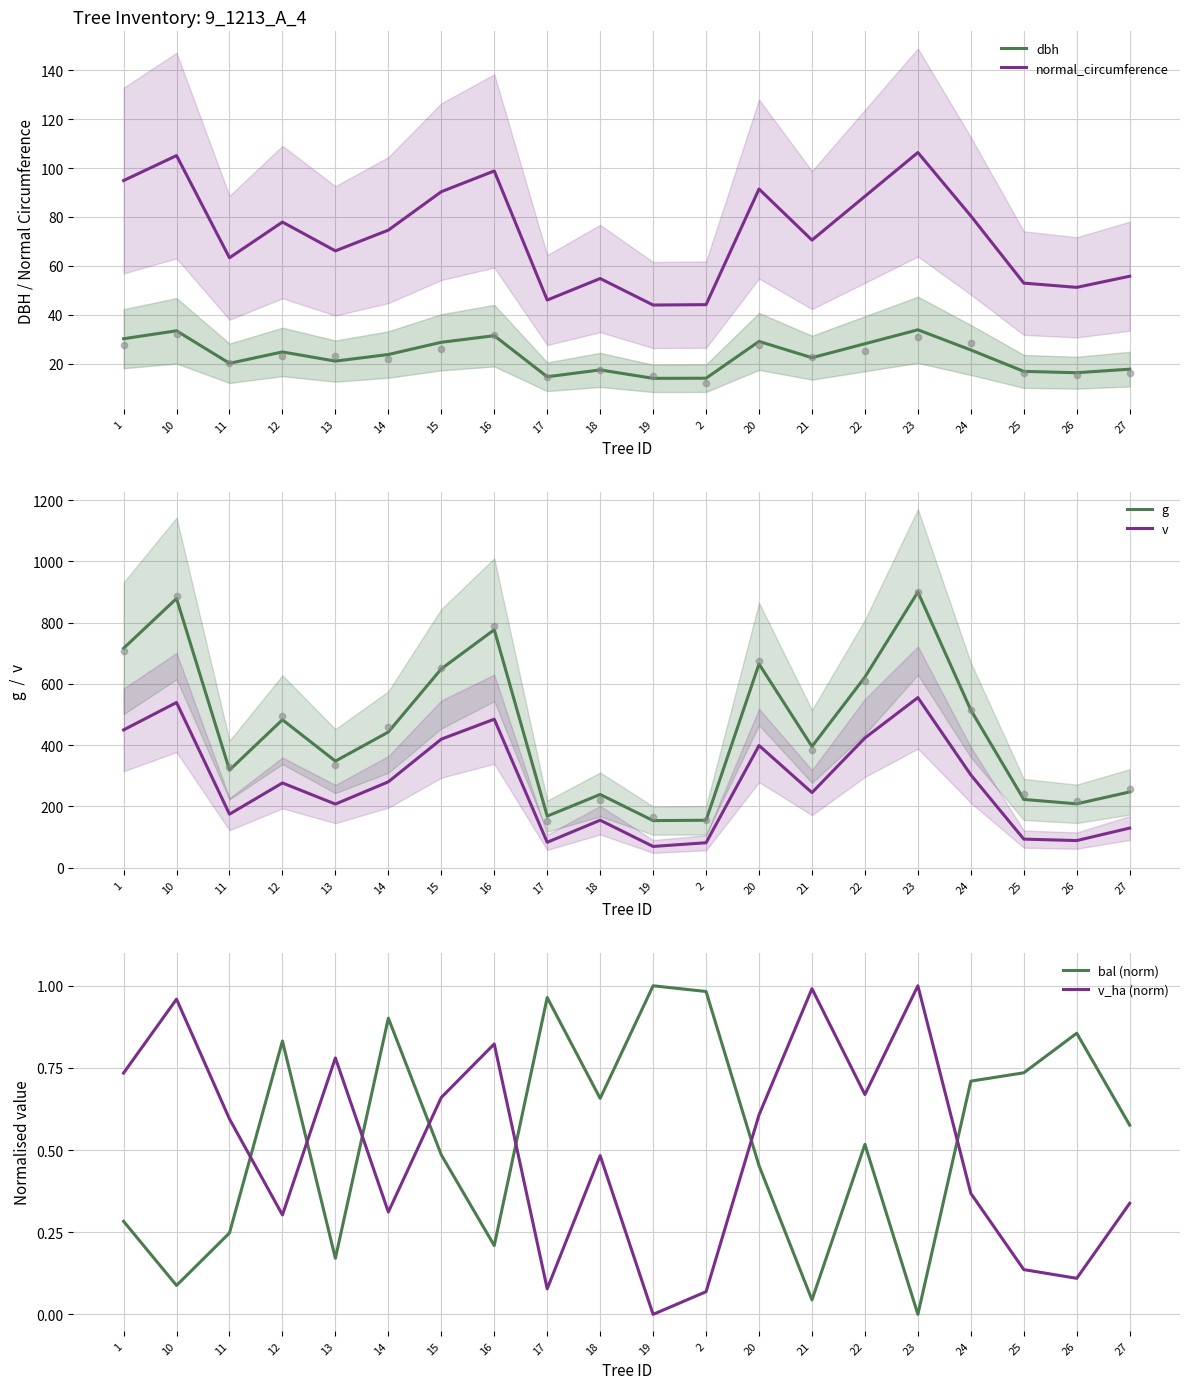

What are all the series names shown in the legend?

dbh, normal_circumference, g, v, bal (norm), v_ha (norm)